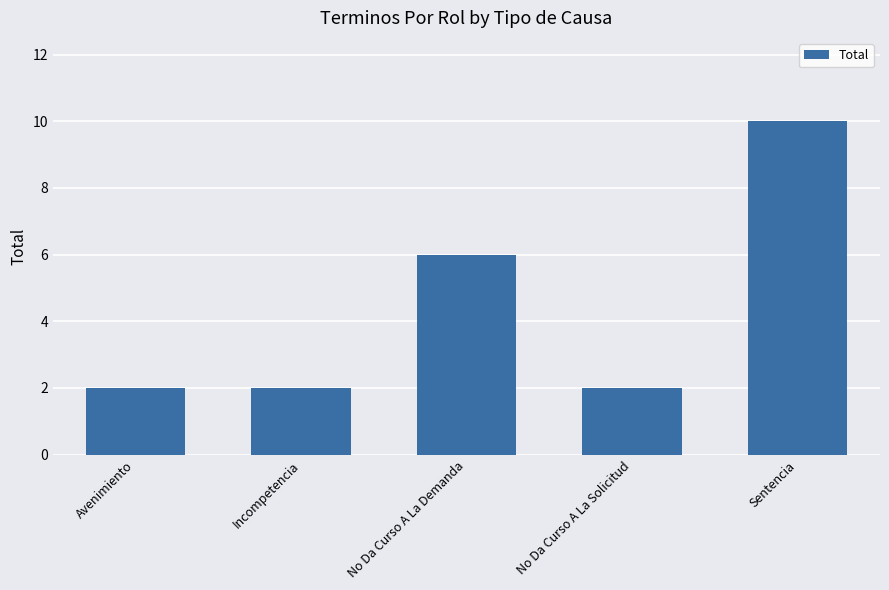

The value at Incompetencia is 2. True or false?

True